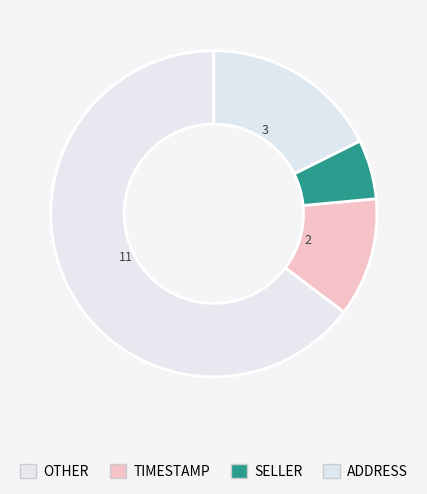

Count the number of slices in the pie.

4